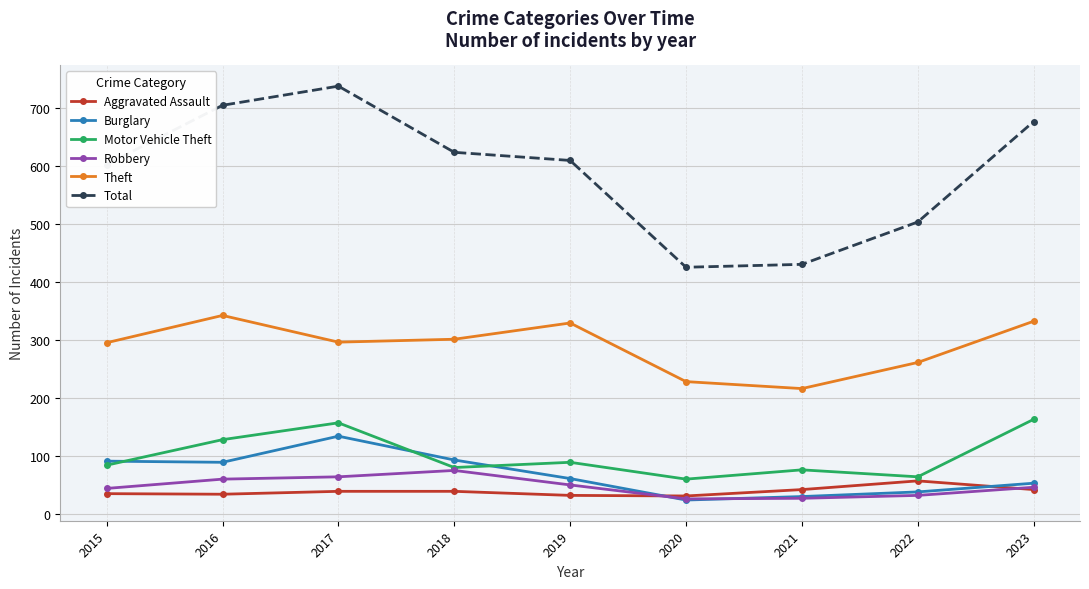

Read the Burglary value at 2018.

93